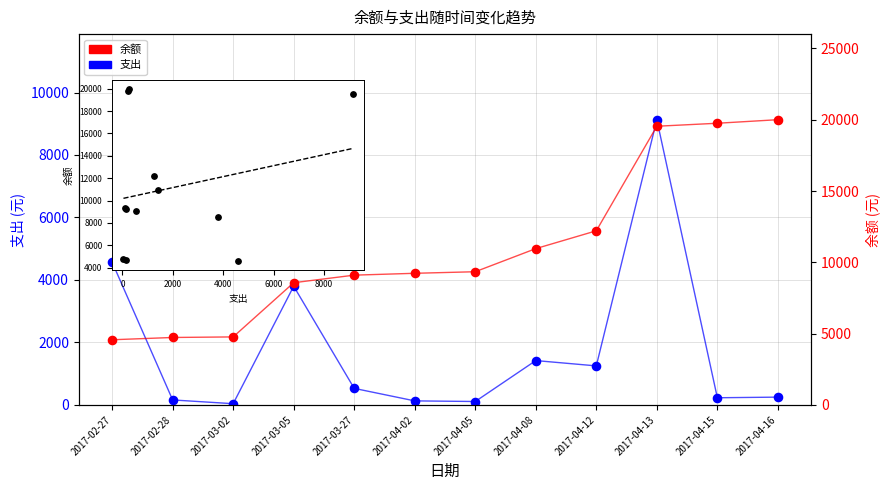

Which series reaches the minimum Y coordinate?

支出